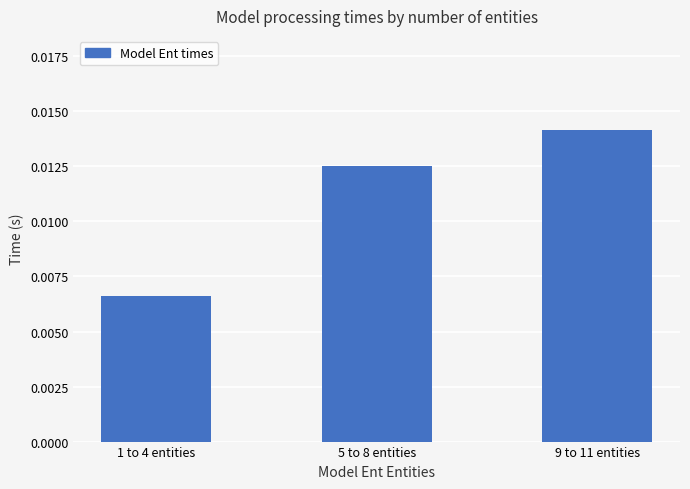

Rank the categories by value from highest to lowest.

9 to 11 entities, 5 to 8 entities, 1 to 4 entities